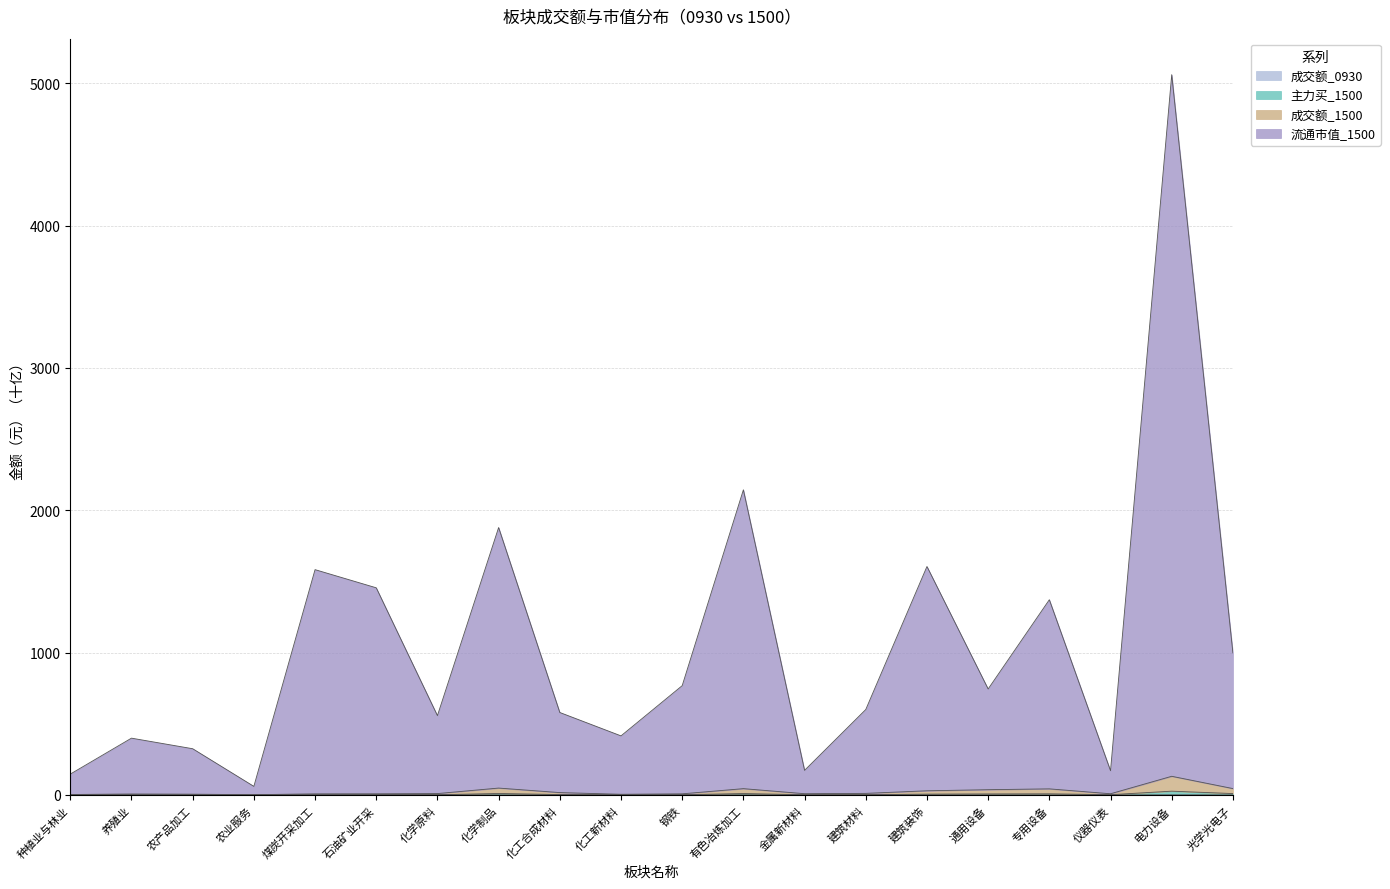

Rank the categories by 成交额_1500 value from lowest to highest.

农业服务, 种植业与林业, 化工新材料, 农产品加工, 养殖业, 煤炭开采加工, 钢铁, 石油矿业开采, 仪器仪表, 金属新材料, 化学原料, 建筑材料, 化工合成材料, 建筑装饰, 通用设备, 专用设备, 有色冶炼加工, 光学光电子, 化学制品, 电力设备